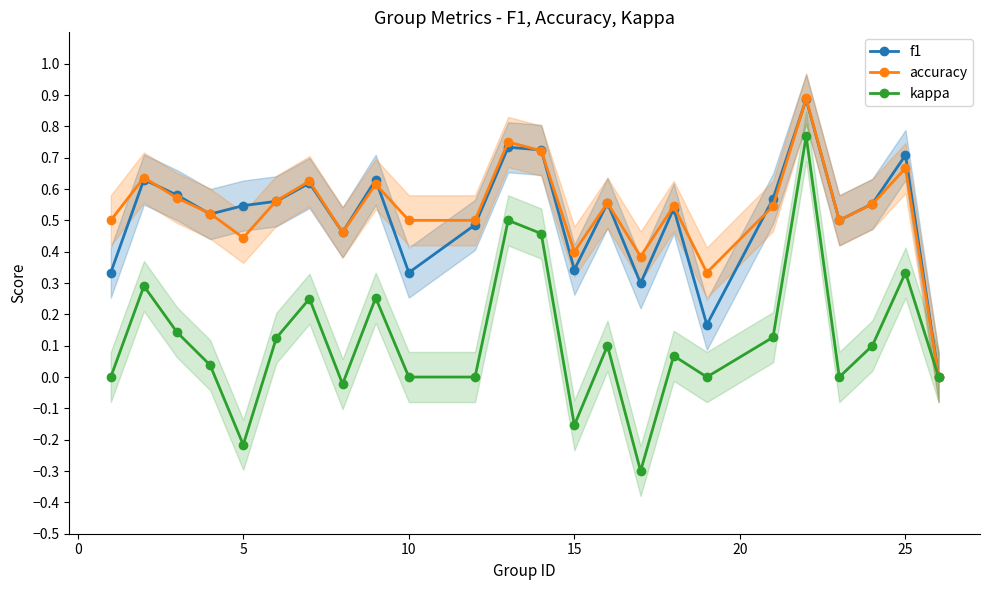

How many intersections are there between accuracy and f1?

9